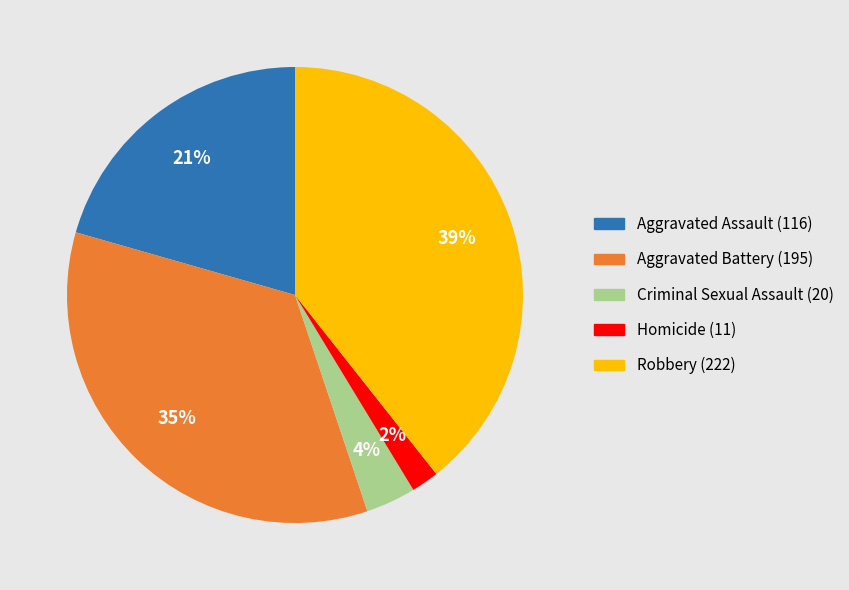

What percentage is the Aggravated Battery slice, to the nearest percent?

35%